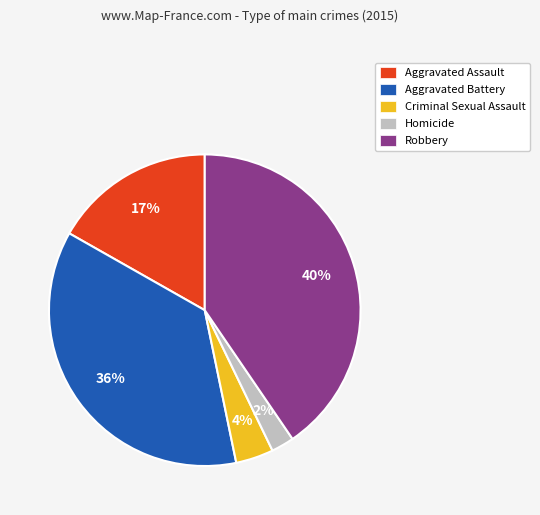

Do Aggravated Battery and Criminal Sexual Assault together represent more than half of the pie?

No